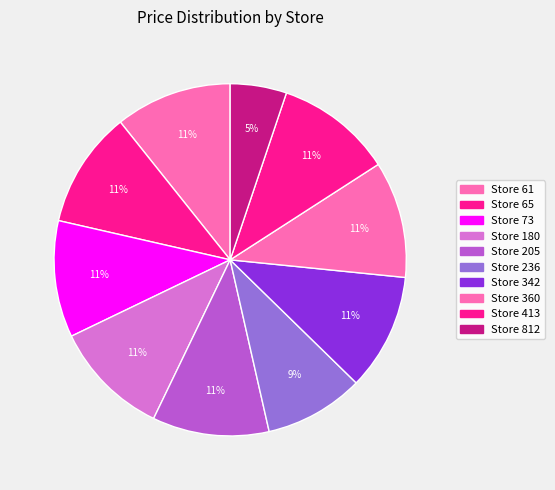

Is there a majority slice in this chart?

No